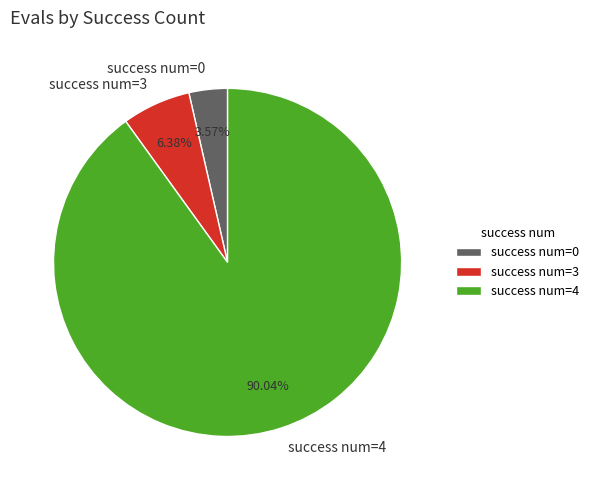

Does success num=4 represent more than half of the total?

Yes